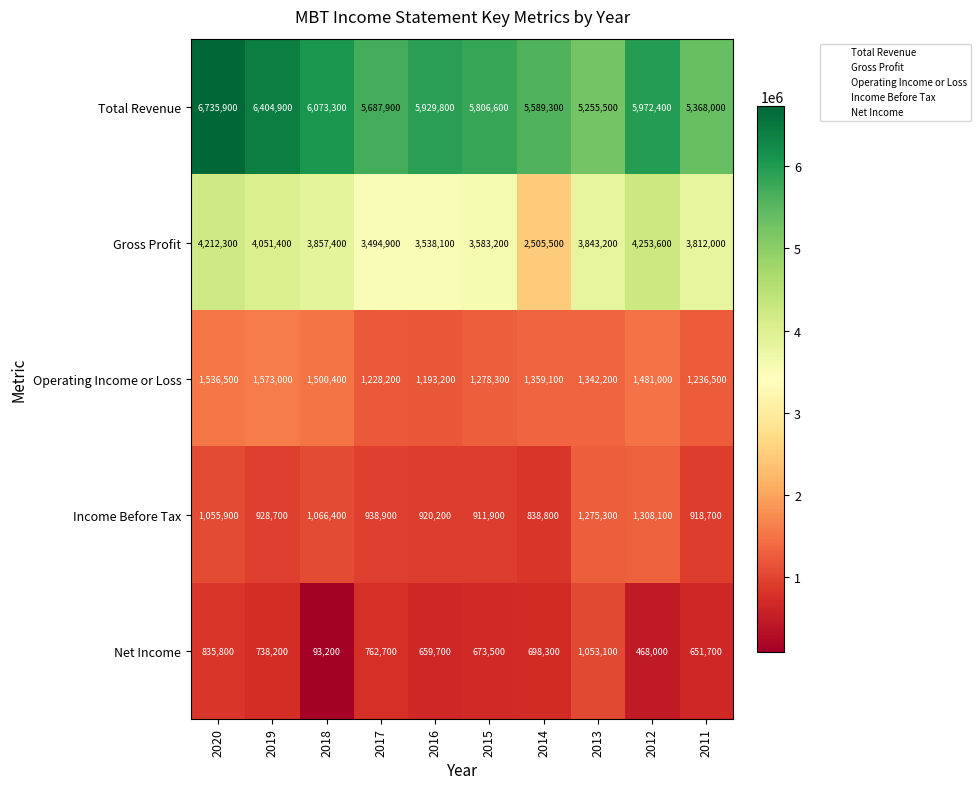

At which category does the chart reach its minimum across all series?

2018